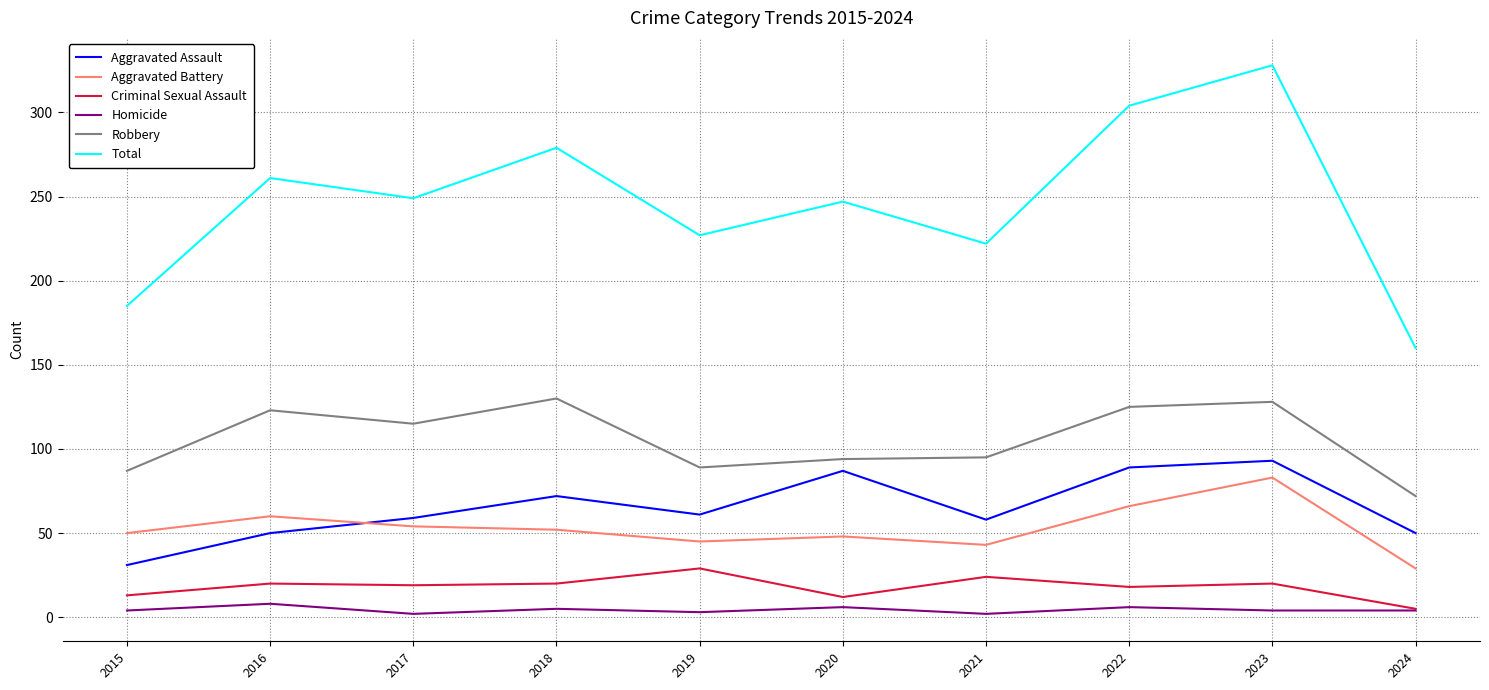

Is this an area chart (filled region under the line)?

No